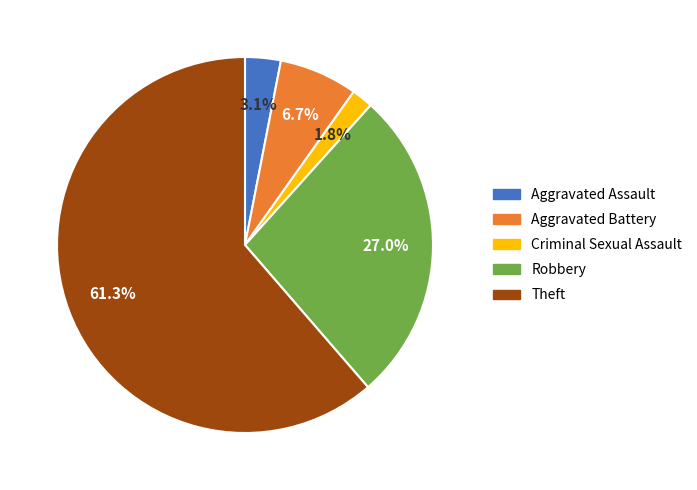

Which category accounts for the majority?

Theft